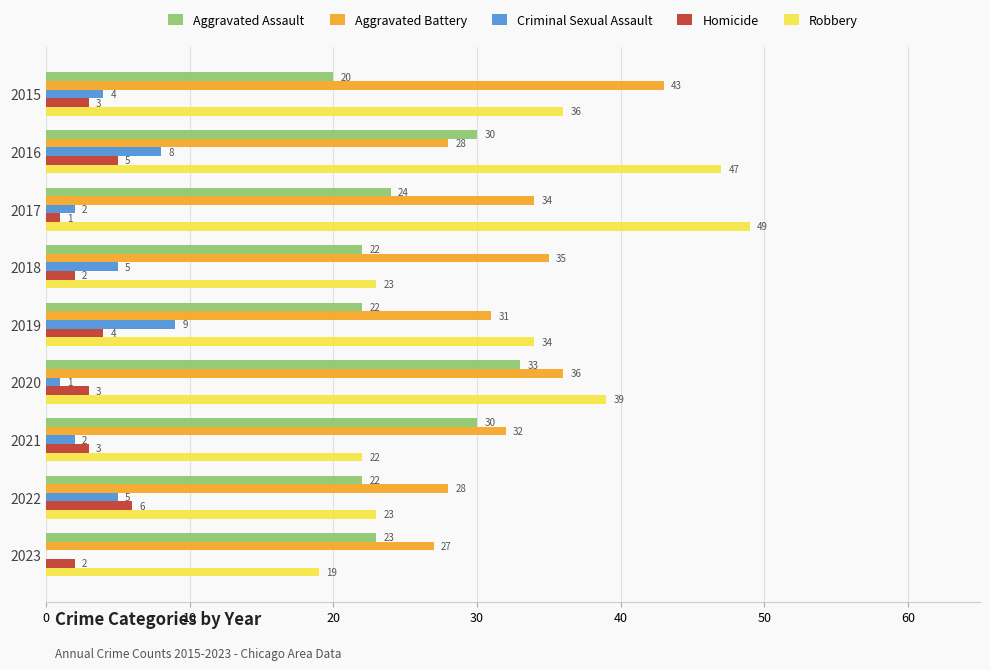

Which series changed the most between 2019 and 2023?

Robbery